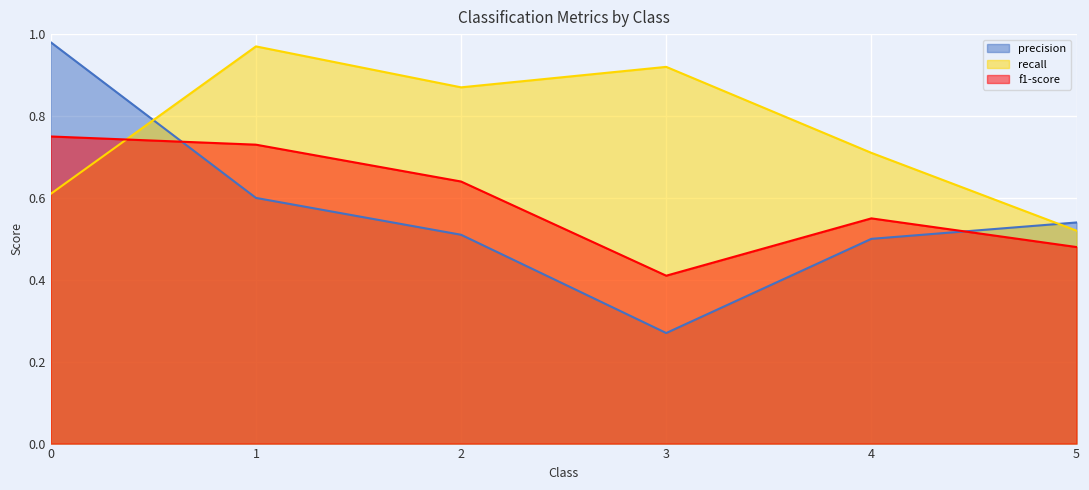

True or false: f1-score has a value of 0.2 at 3.

False